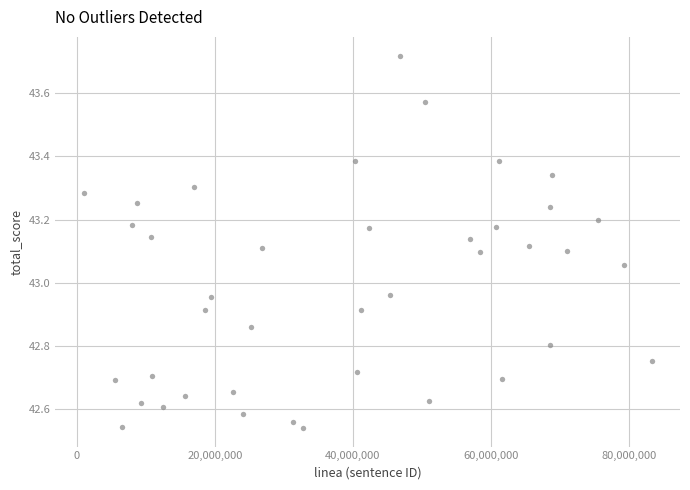

What is the range of X values (max minus min)?

82264943.0